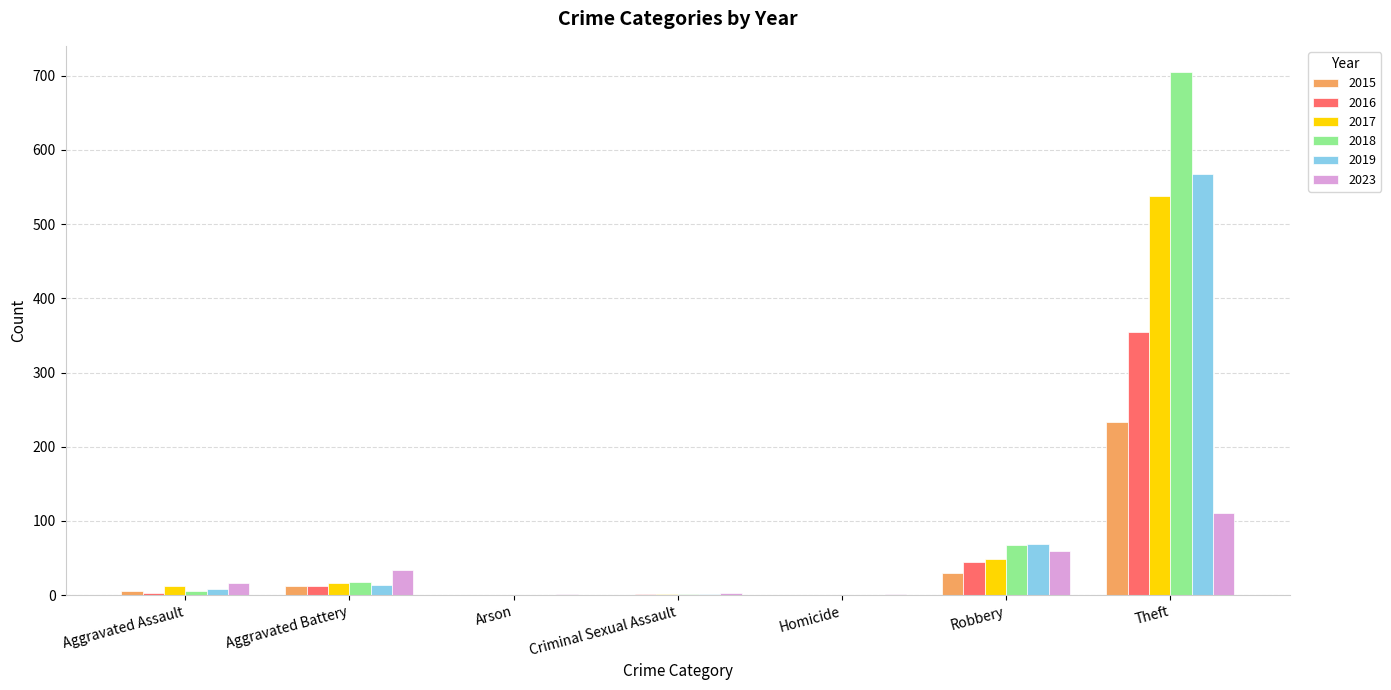

Where is 2016 nearest to the value 177?

Robbery